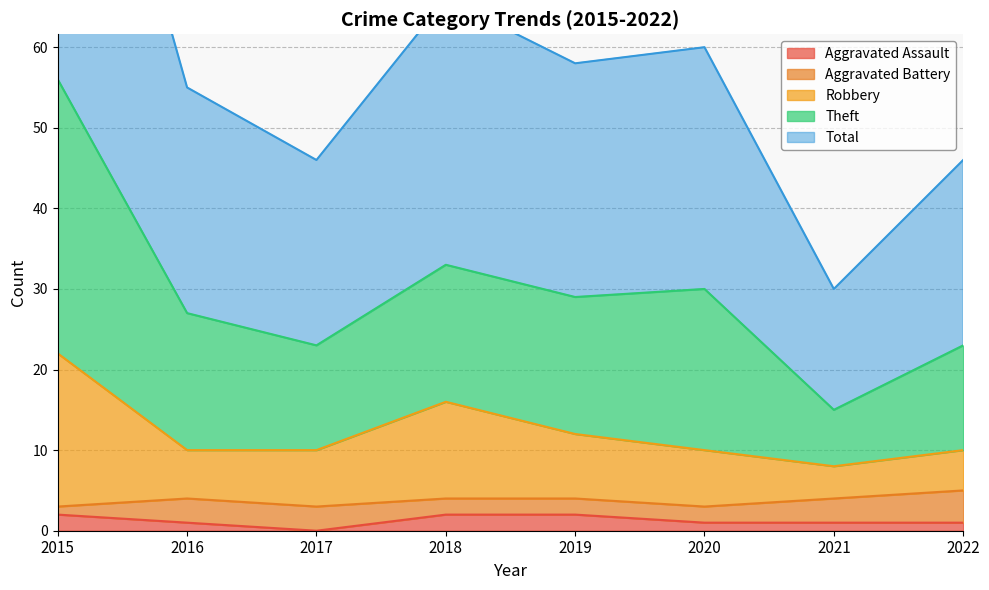

Is it true that Aggravated Assault equals 1 at 2020?

True